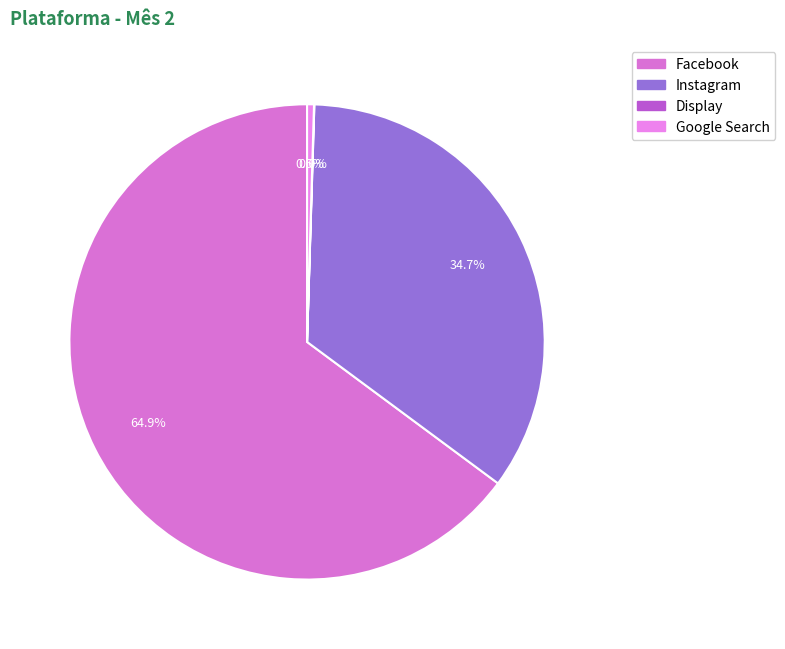

Between Instagram and Facebook, which is larger?

Facebook